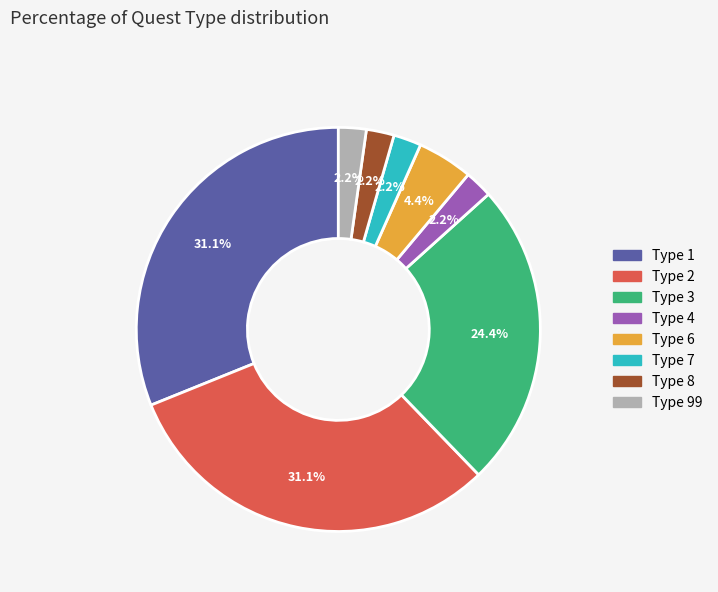

How many segments does this pie chart have?

8